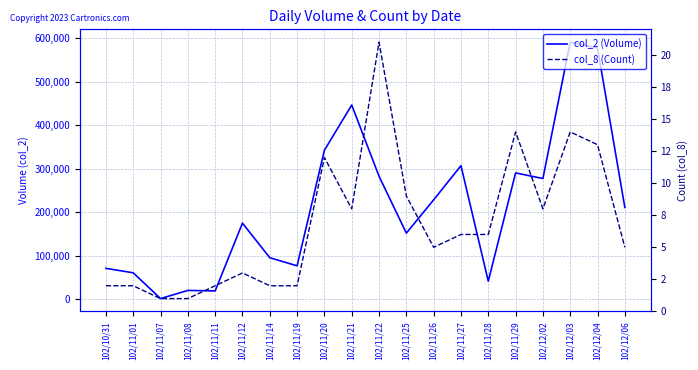

What is the maximum value for col_2 (Volume)?

590860